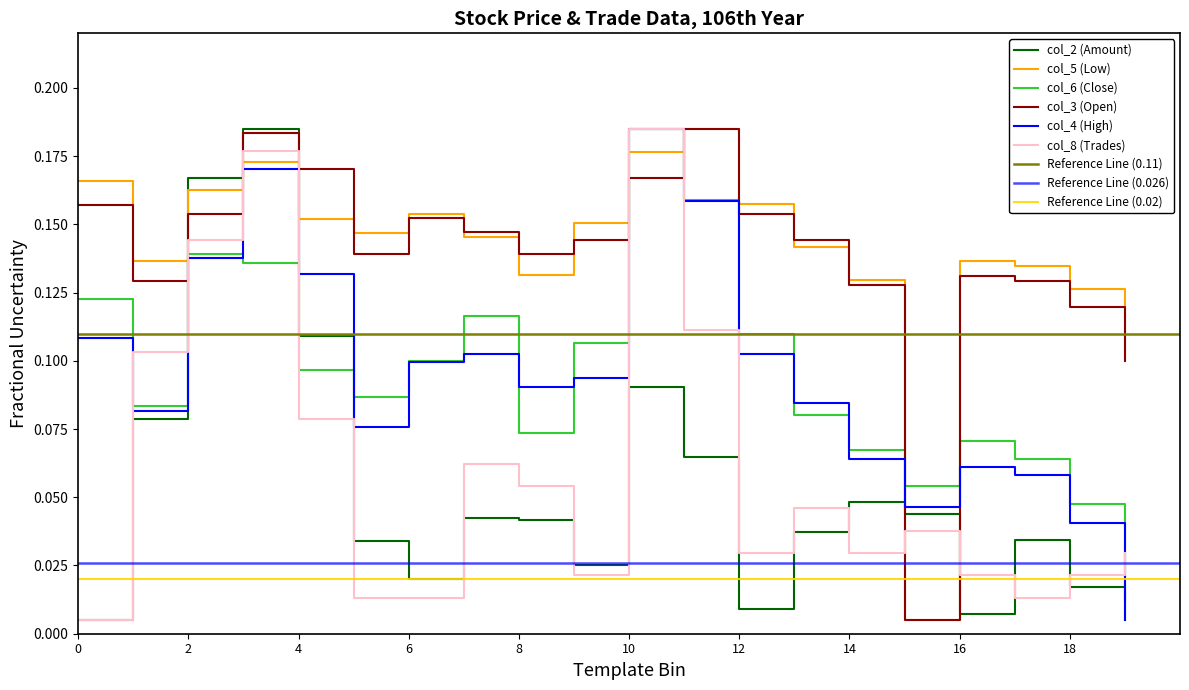

What are all the series names shown in the legend?

col_2 (Amount), col_5 (Low), col_6 (Close), col_3 (Open), col_4 (High), col_8 (Trades)